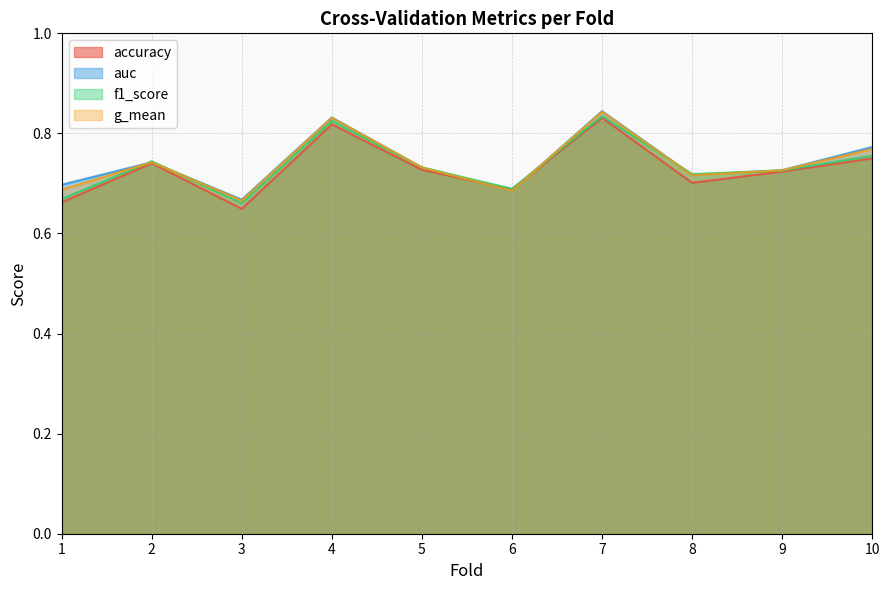

Which series changed the most between 7 and 8?

accuracy